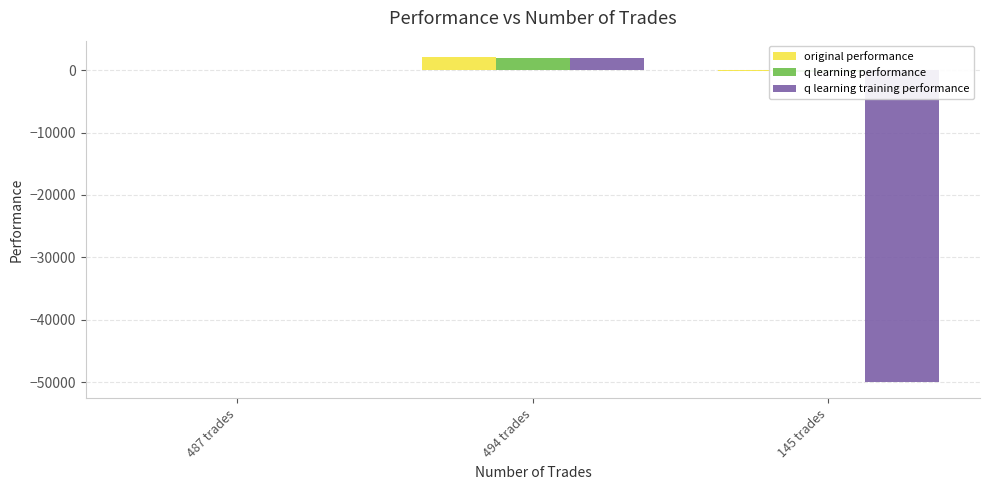

What position from the left is 494 trades?

2